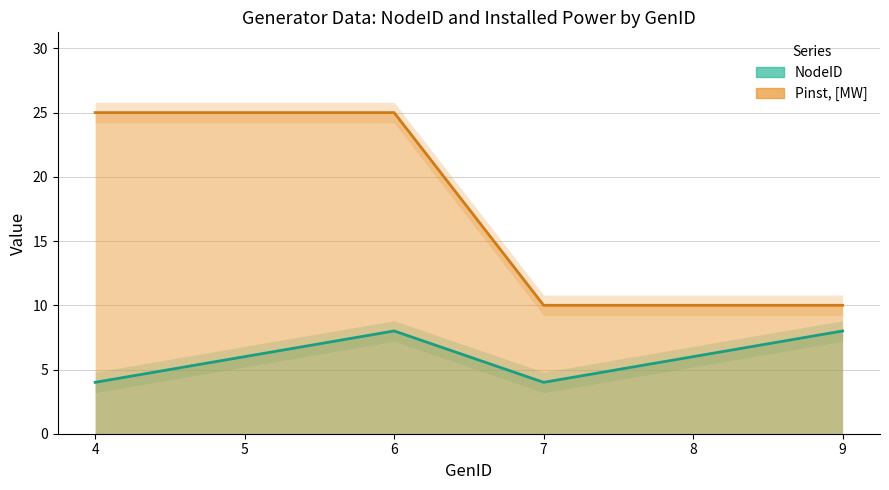

True or false: Pinst, [MW] has more than 2 points higher than both neighbors.

False